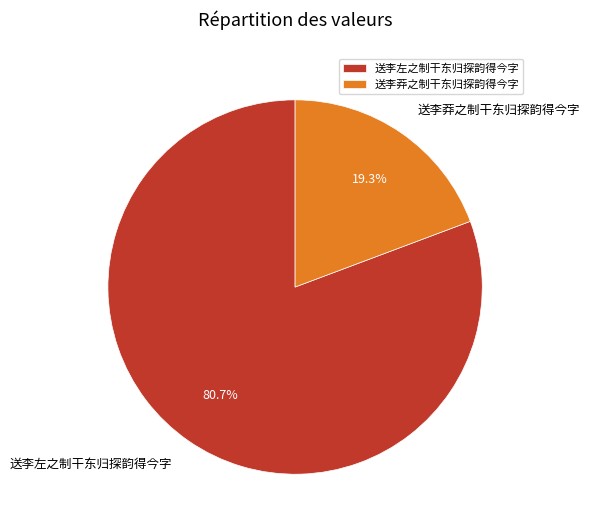

What percentage is NOT represented by 送李莽之制干东归探韵得今字?

80.7%